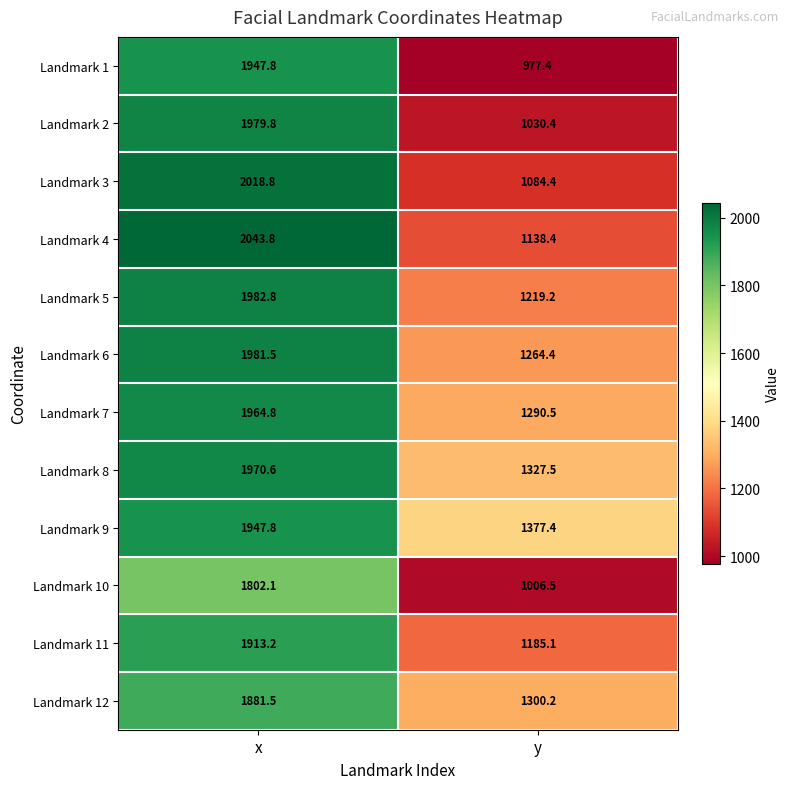

Which series has the widest spread of values?

Landmark 1